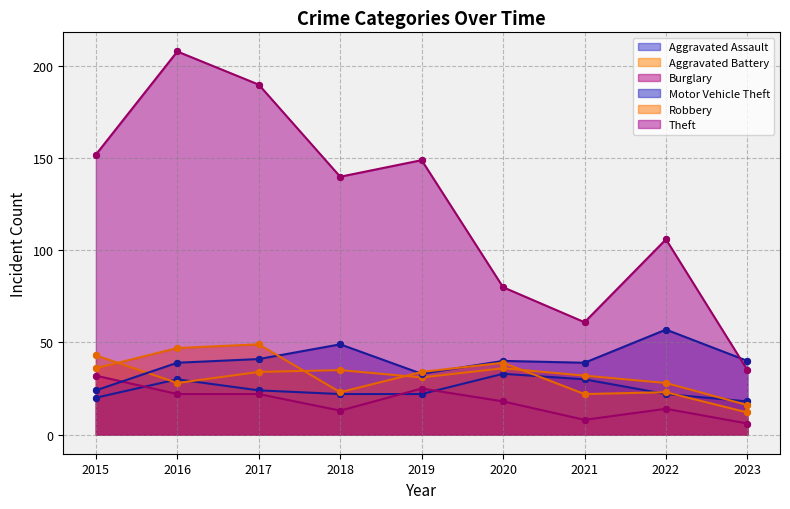

At which category is the sum across all series the highest?

2016